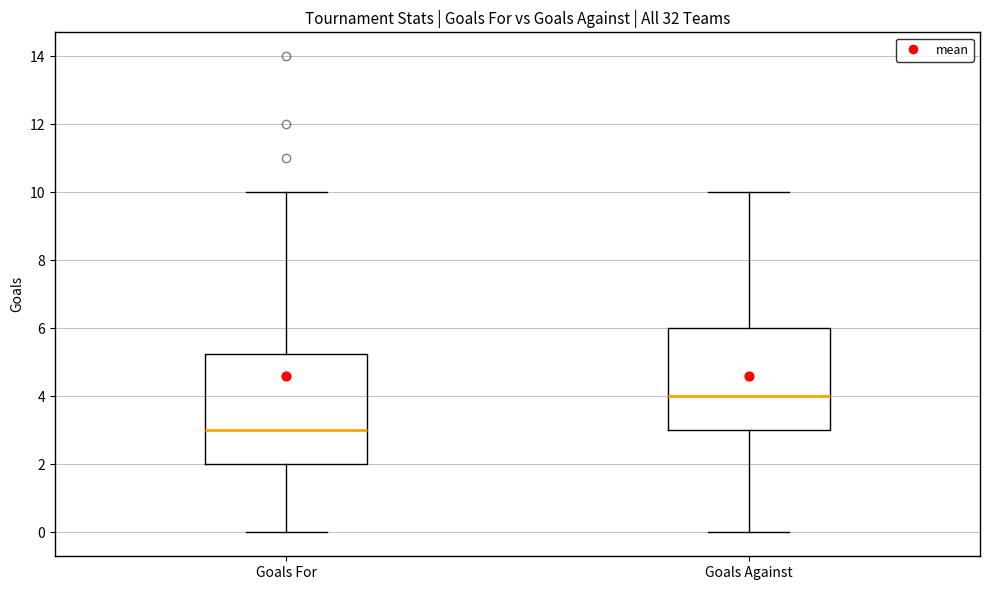

Comparing the boxes themselves (not the whiskers), which one is the tallest?

Goals For